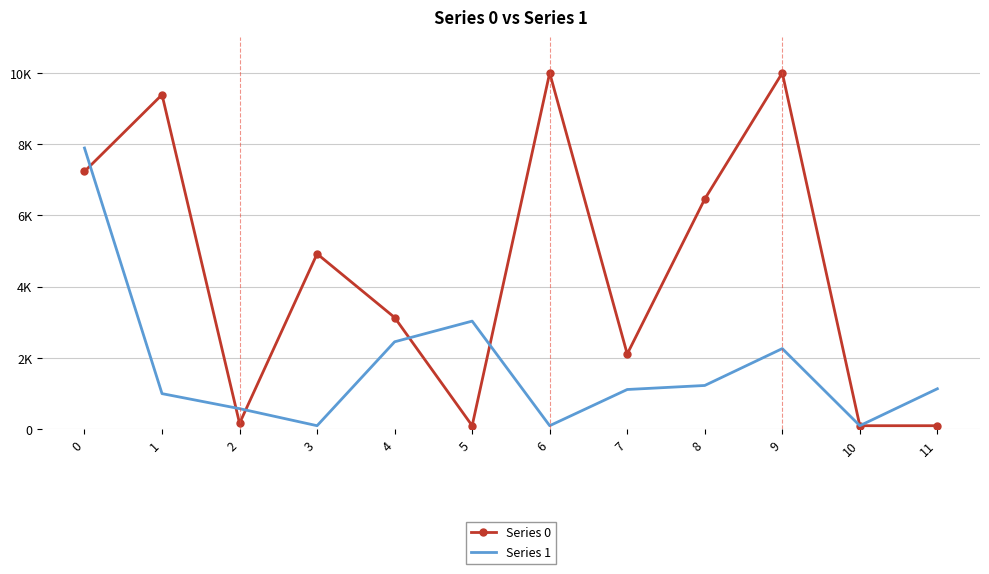

Reading left to right, list all the values displayed in this chart.

Series 0: 0=7234.7	1=9389.2	2=166.9	3=4923.4	4=3136.4	5=100.0	6=10000.0	7=2111.8	8=6460.8	9=10000.0	10=100.0	11=100.0
Series 1: 0=7893.0	1=1000.1	2=578.6	3=100.0	4=2454.8	5=3035.1	6=100.0	7=1115.9	8=1229.0	9=2263.8	10=100.0	11=1136.7